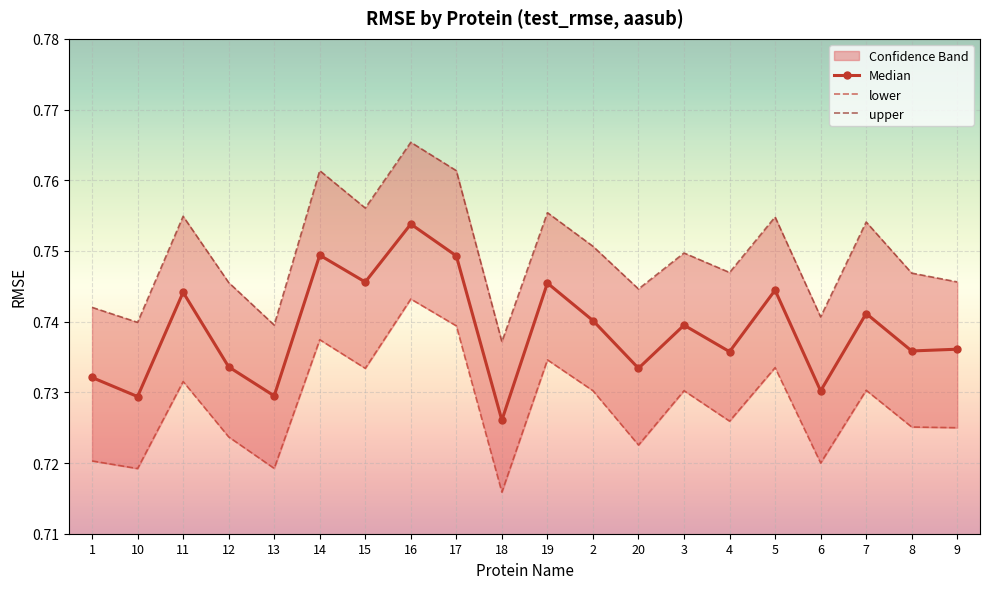

True or false: upper and Median intersect in this chart.

False